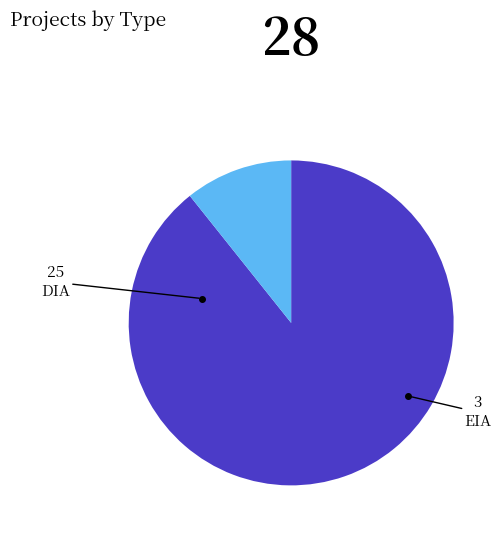

Is there a majority slice in this chart?

Yes